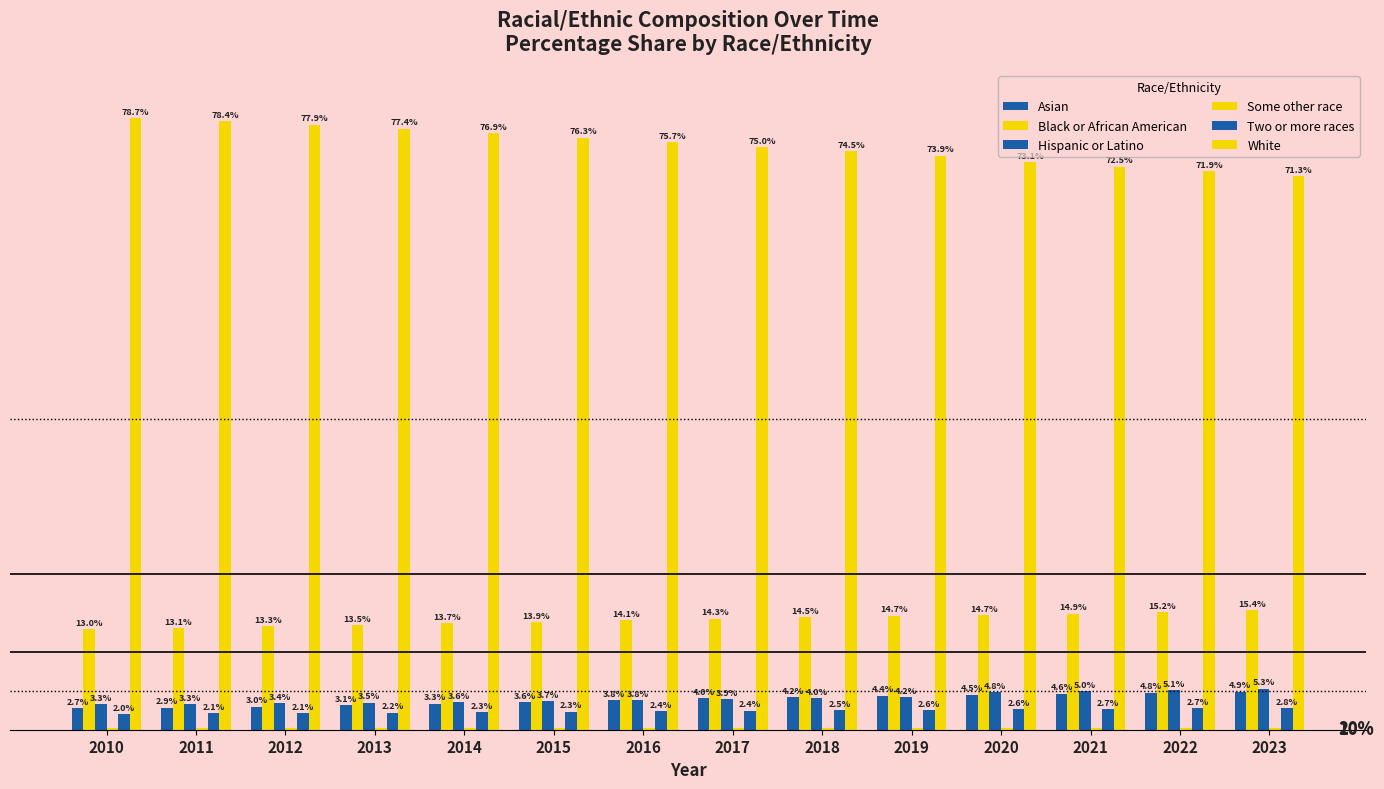

At which label does Black or African American reach its minimum?

2010